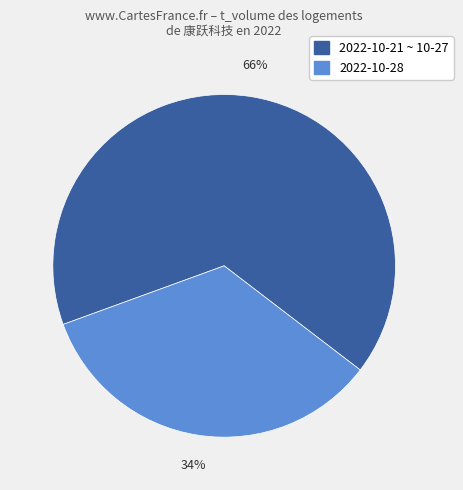

To the nearest percent, what is the difference between the largest and smallest slice percentages?

32%